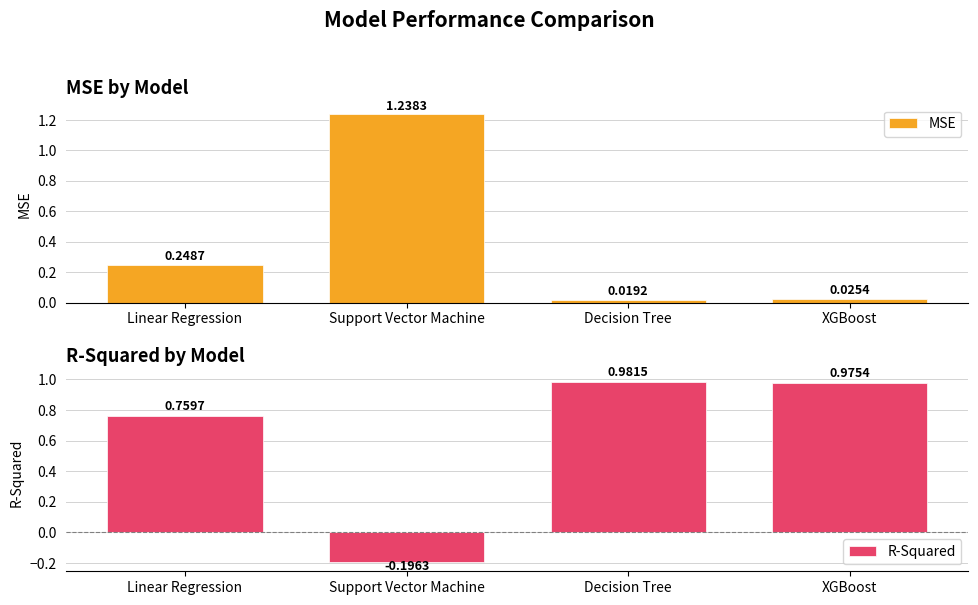

How many bars are there in total?

8